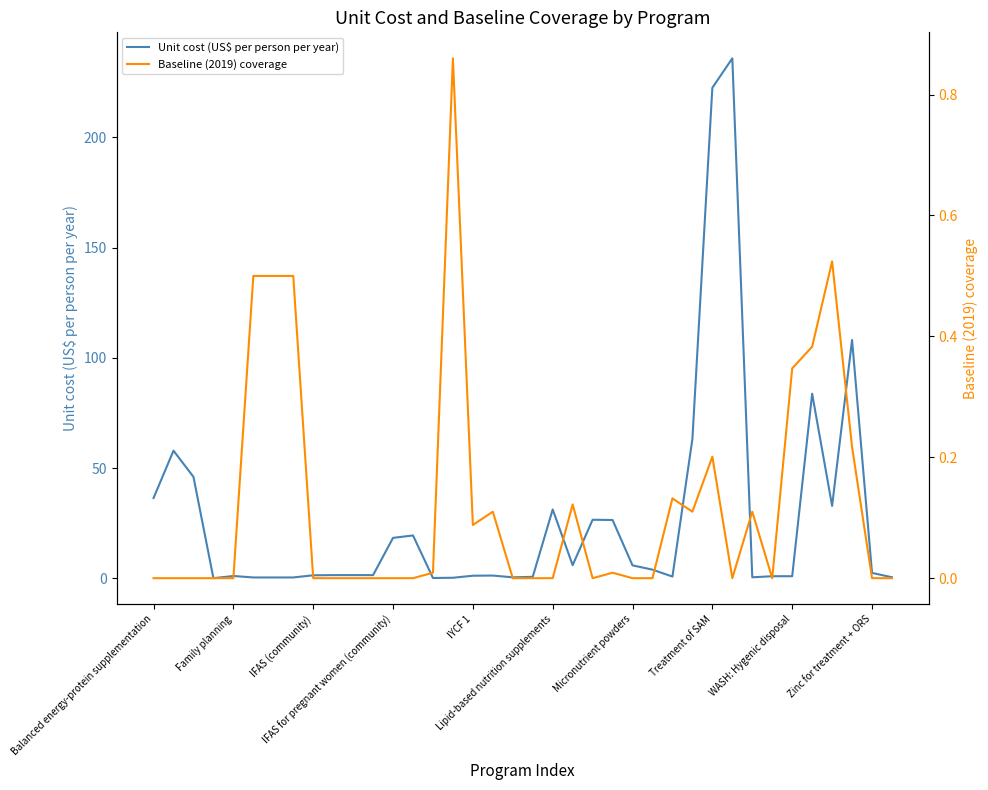

What is the maximum value shown in the chart?

235.9